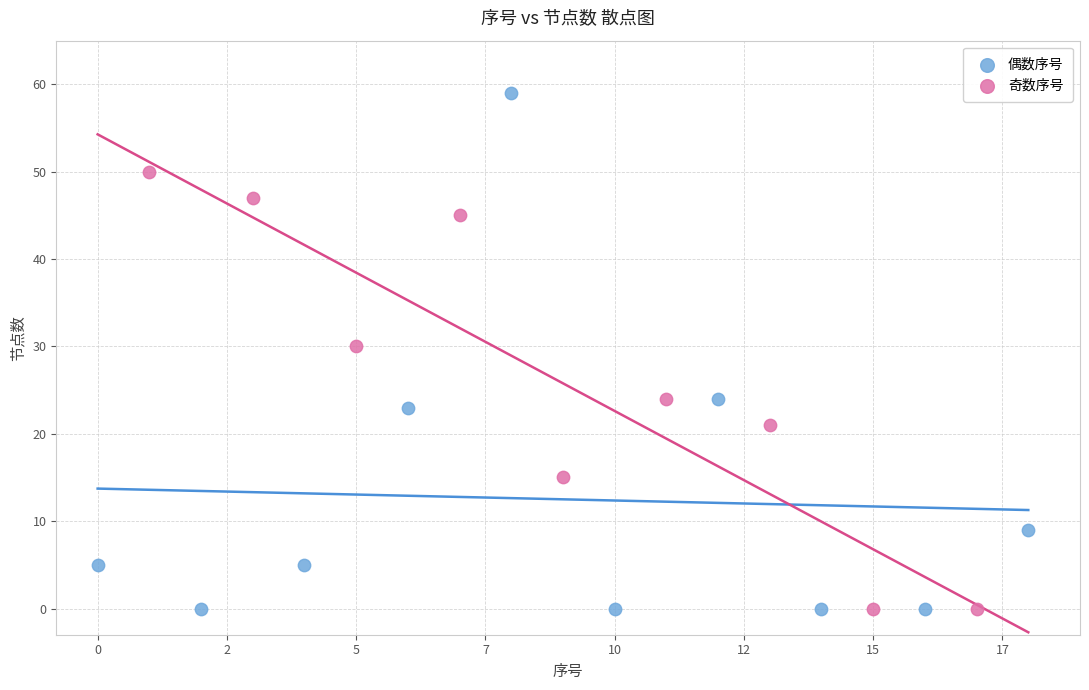

Which series reaches the maximum Y coordinate?

偶数序号